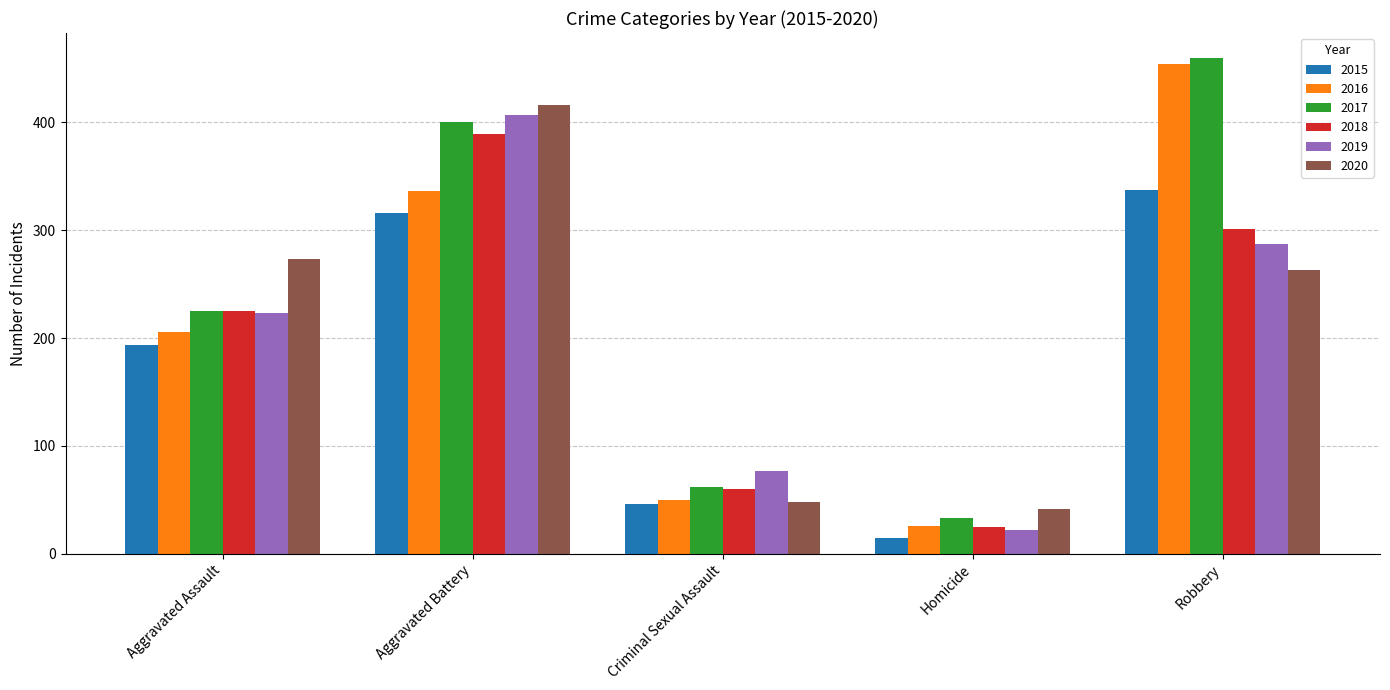

At which category is the sum across all series the highest?

Aggravated Battery